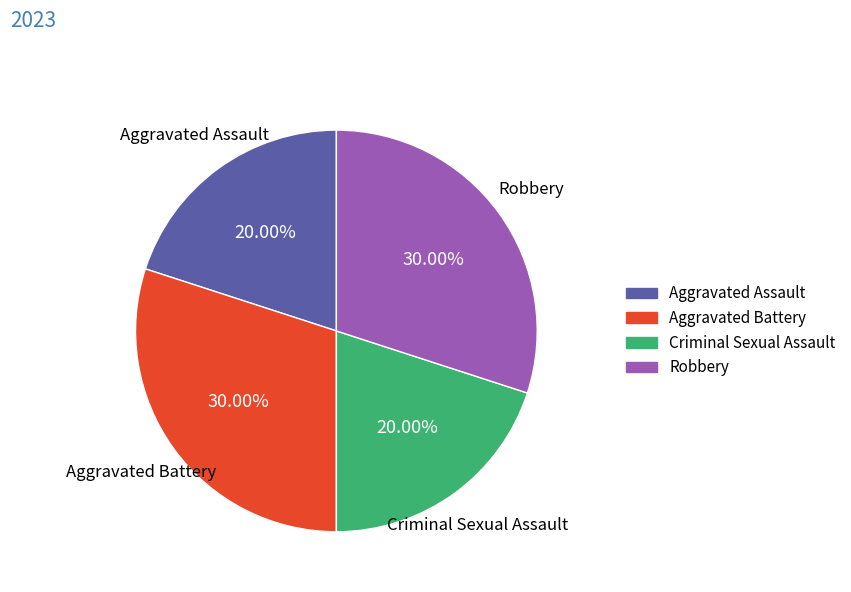

Is there any slice that represents more than half of the pie?

No